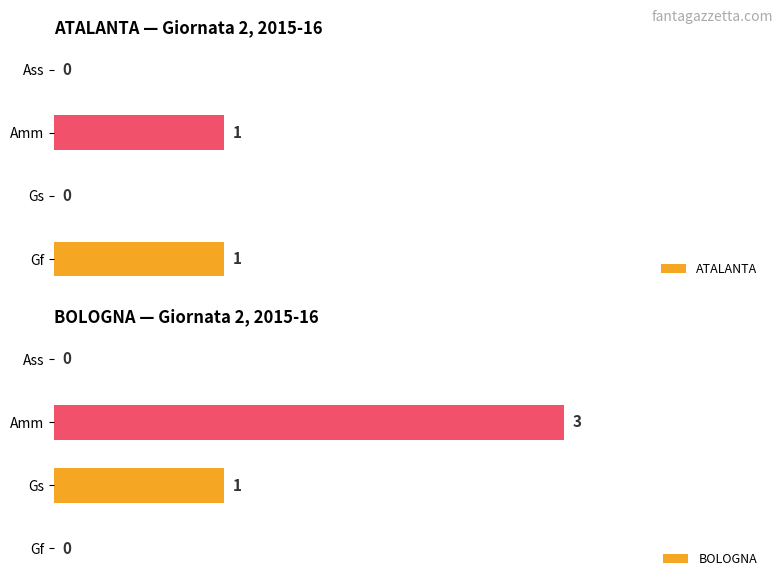

What is the difference between the maximum and minimum values in the ATALANTA series?

1